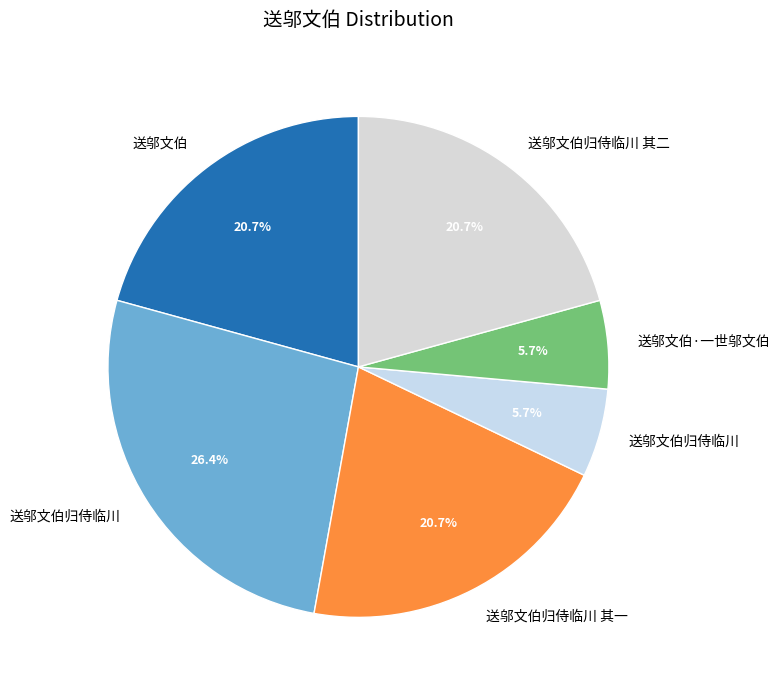

How many slices are in this pie chart?

6